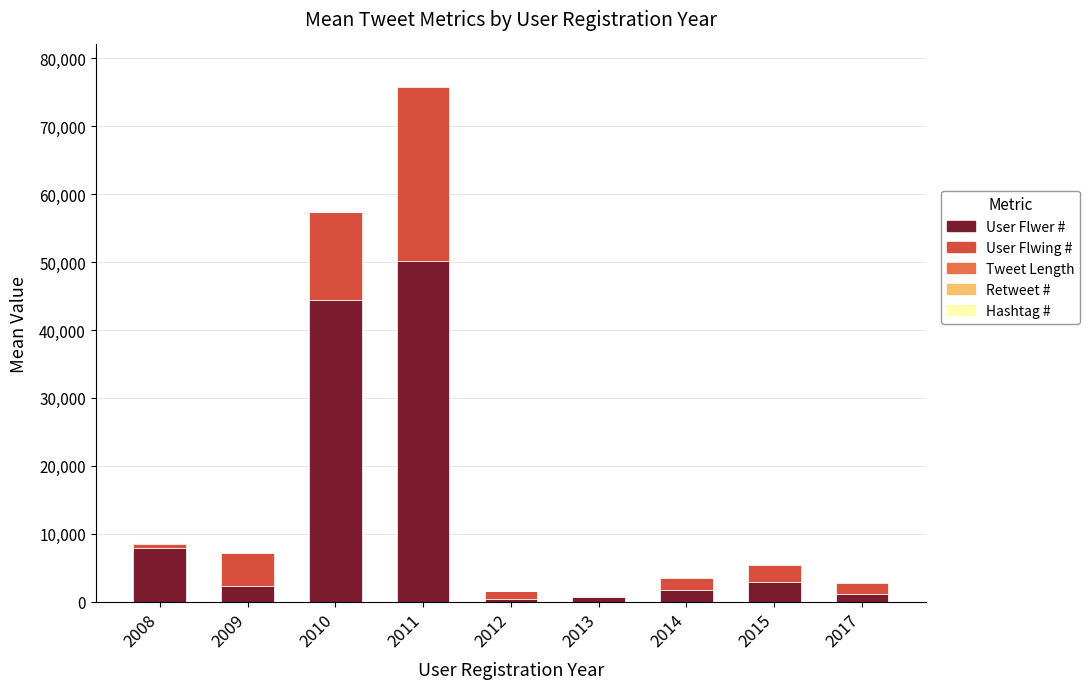

What is the maximum value for User Flwer #?

50127